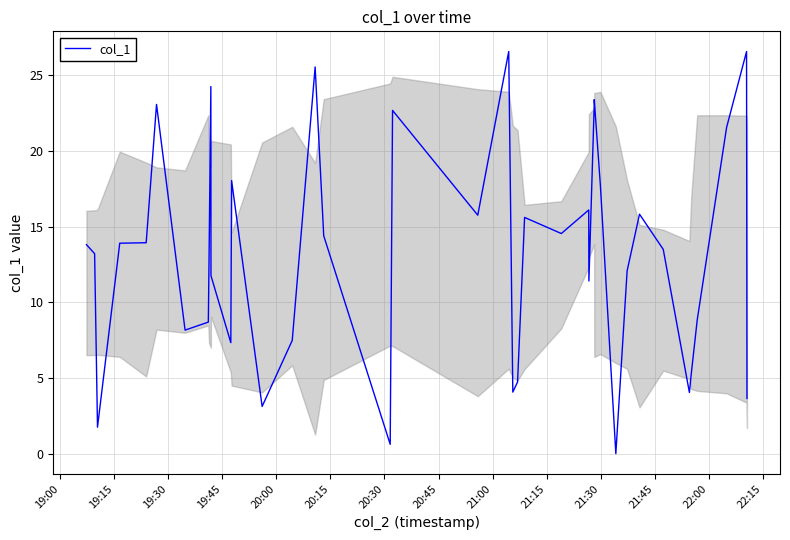

What is the difference between the second highest and second lowest values?

25.9